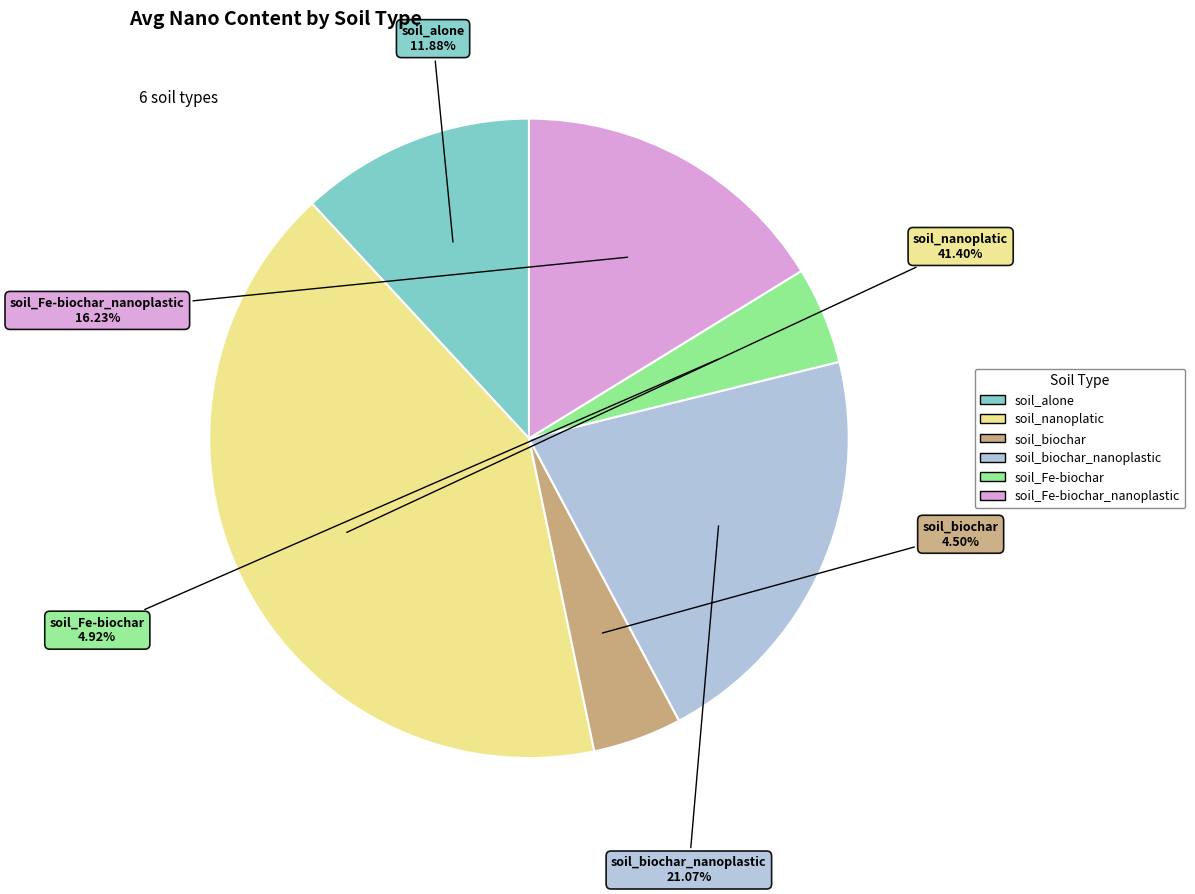

To the nearest percent, what is the average slice percentage?

17%